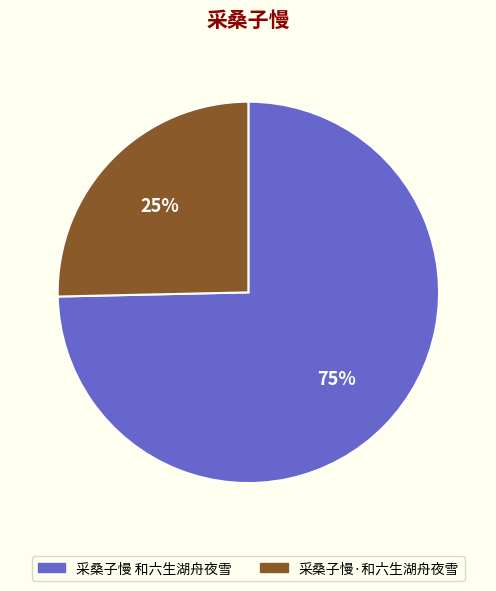

What percentage is the 采桑子慢·和六生湖舟夜雪 slice, to the nearest percent?

25%